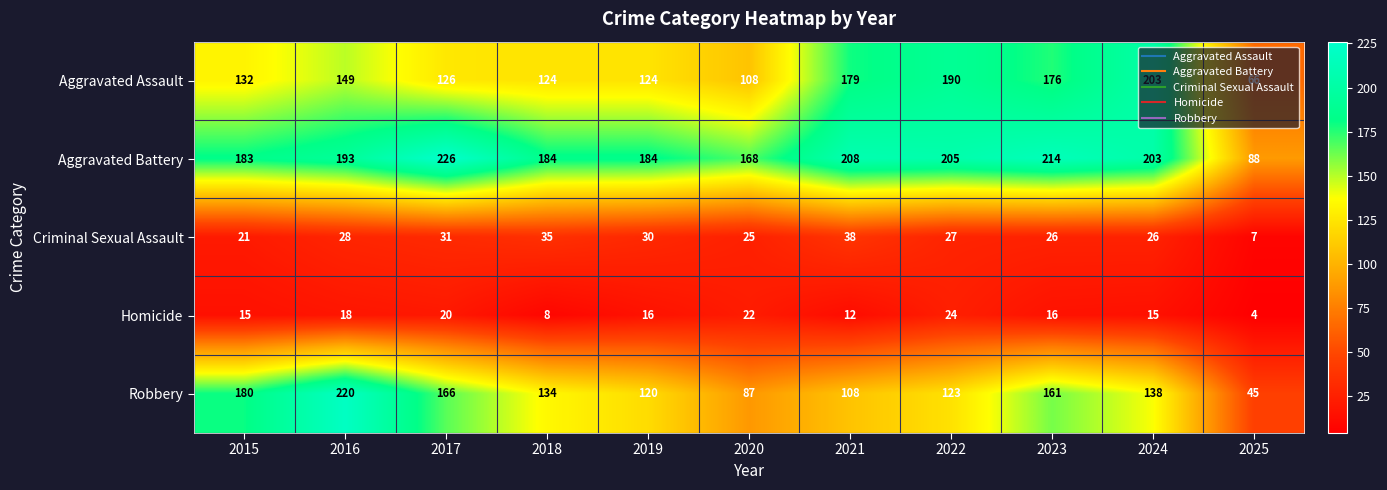

What is the difference between the Aggravated Assault values at 2016 and 2017?

23